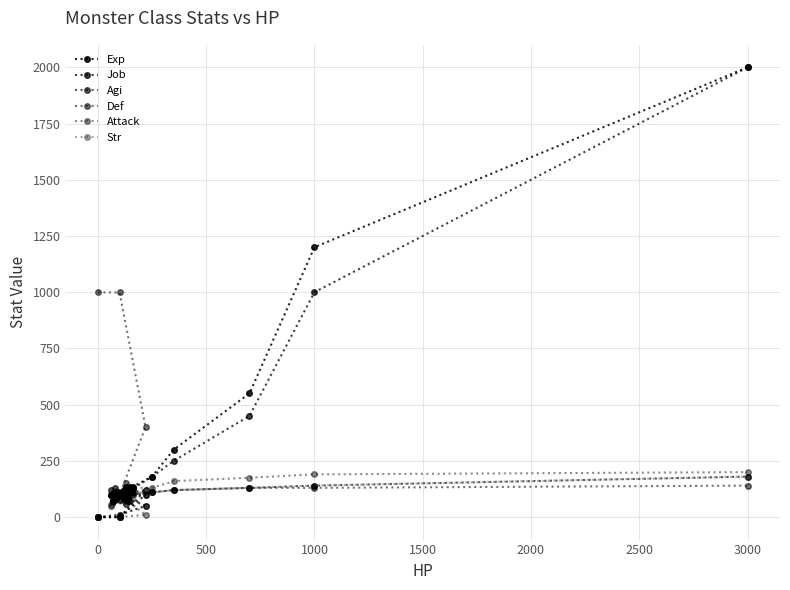

What is the sum of all Job values?

5514